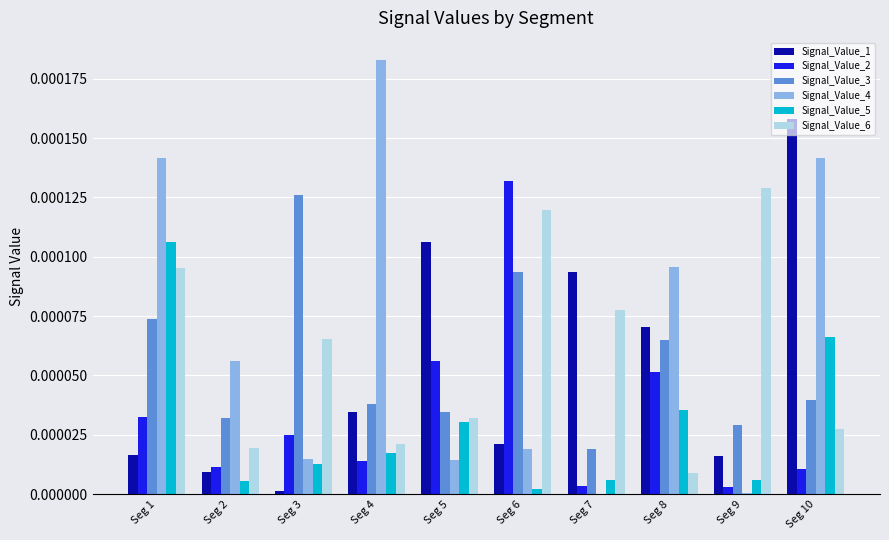

How many groups of bars are there?

10